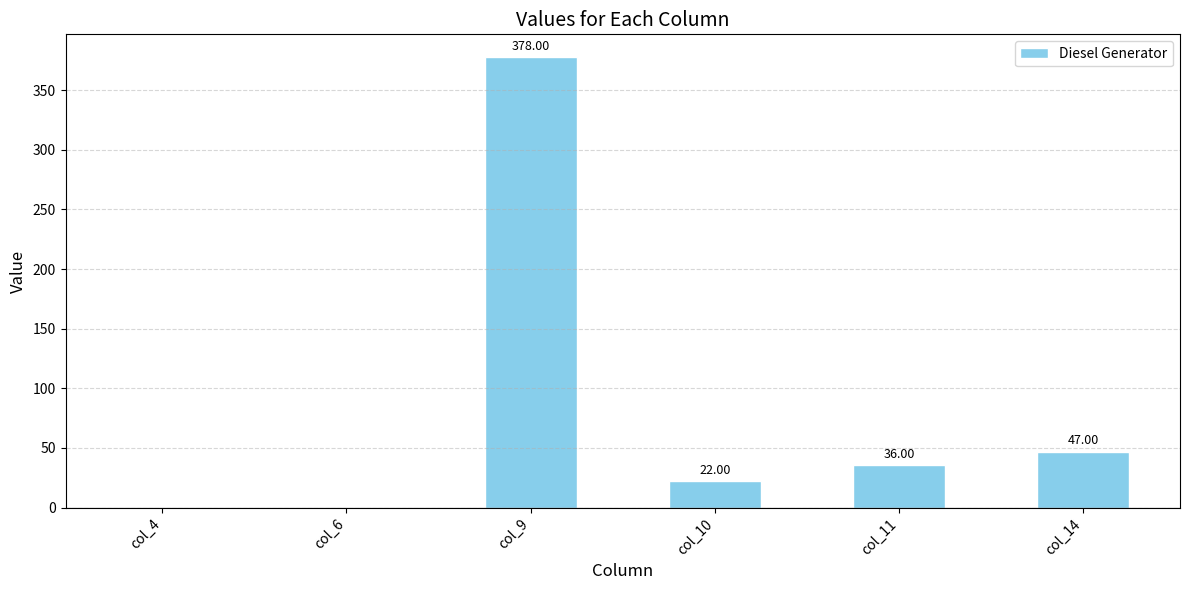

How many series are shown in this chart?

1